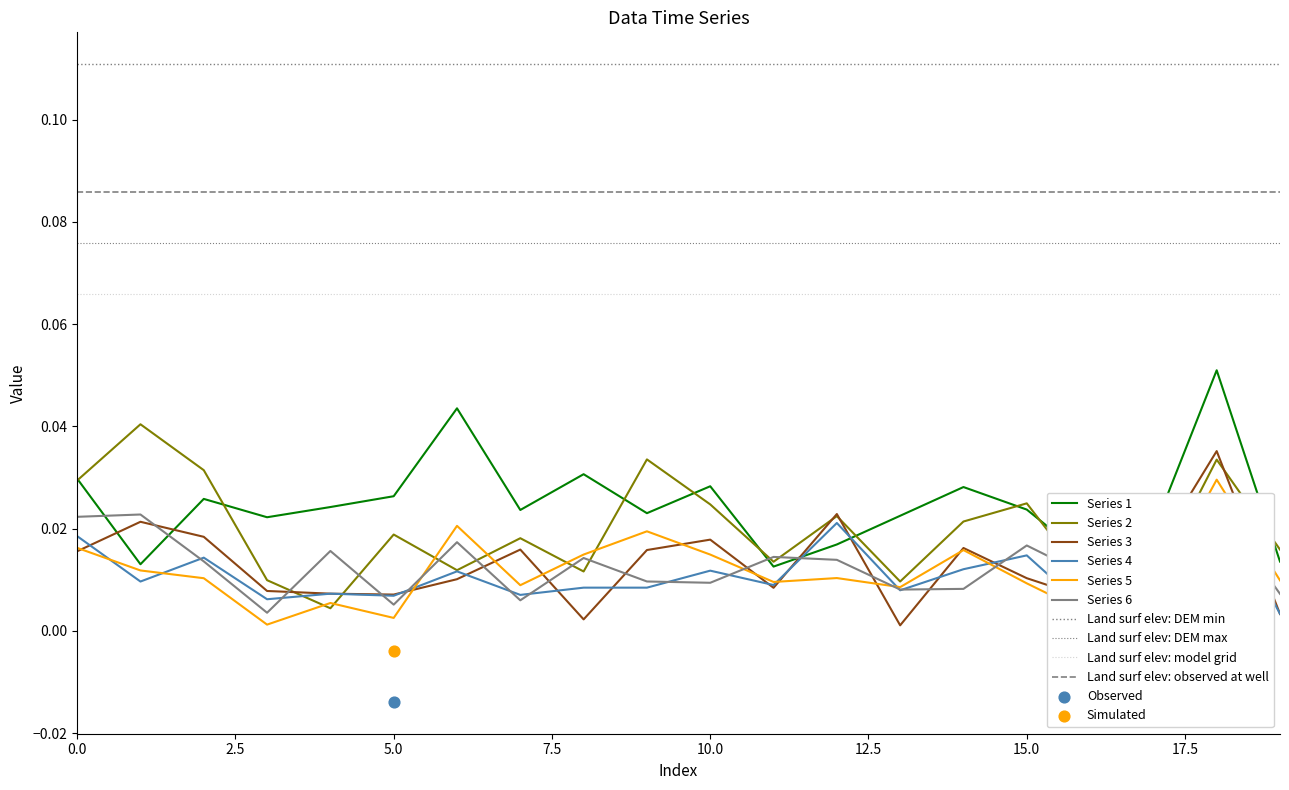

Which series has the widest spread of Y values?

Series 1